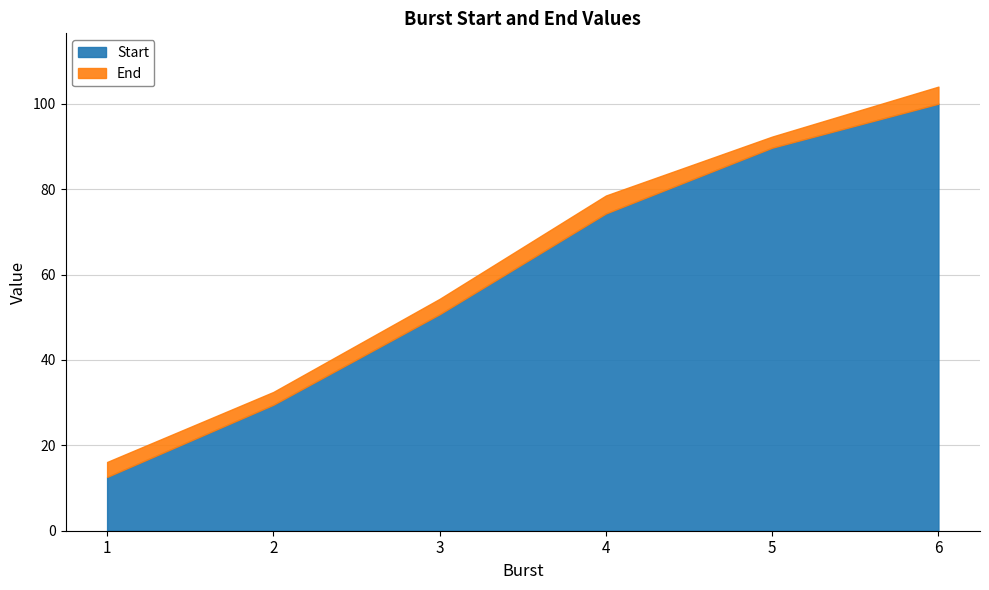

What is the difference between the maximum and minimum values in the Start series?

87.4